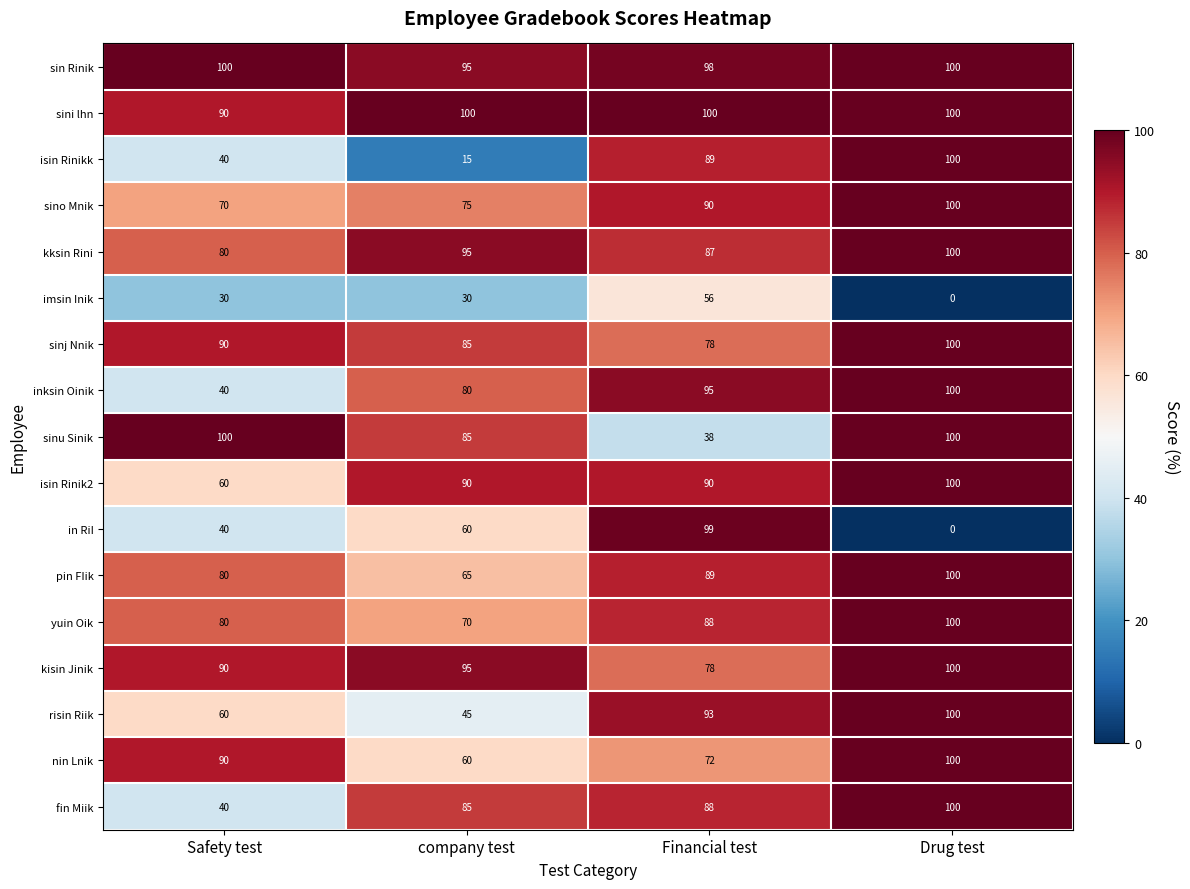

Rank the categories by fin Miik value from highest to lowest.

Drug test, Financial test, company test, Safety test